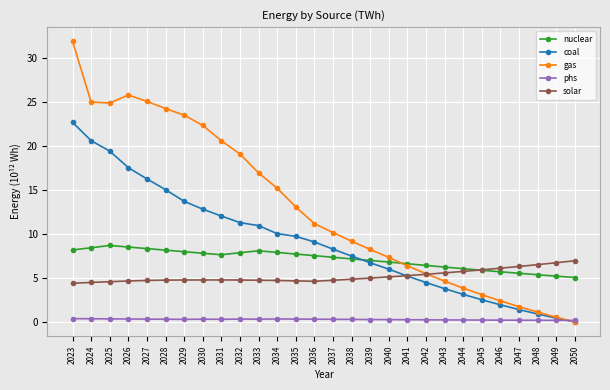

What is the value of the coal point at the 21st from the left?

3.8